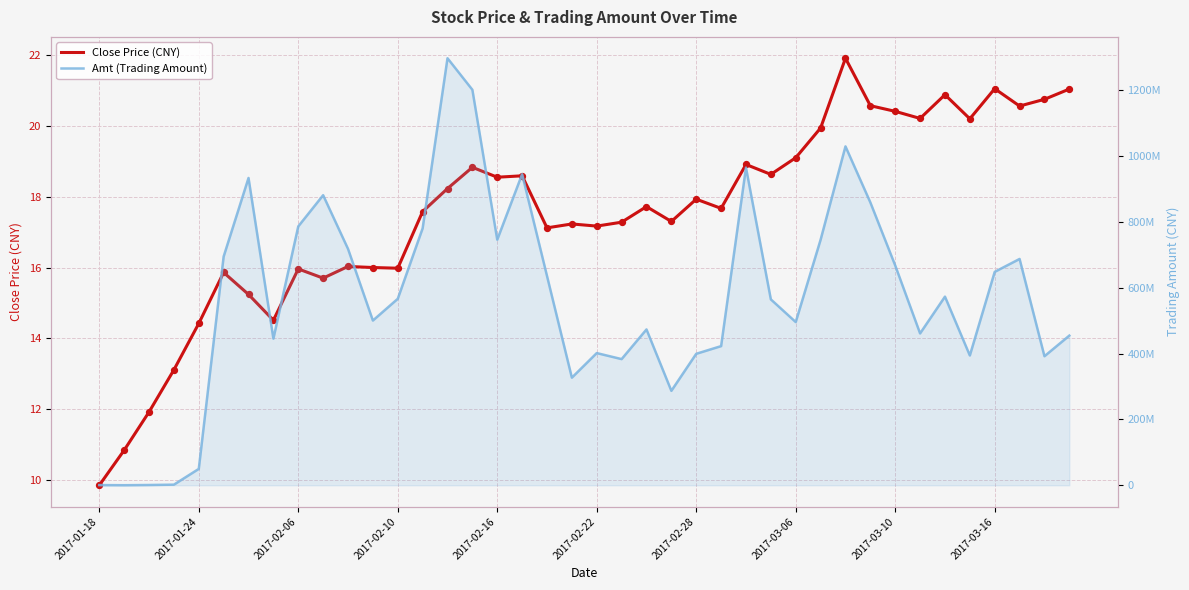

Which series contains the lowest Y value?

Close Price (CNY)